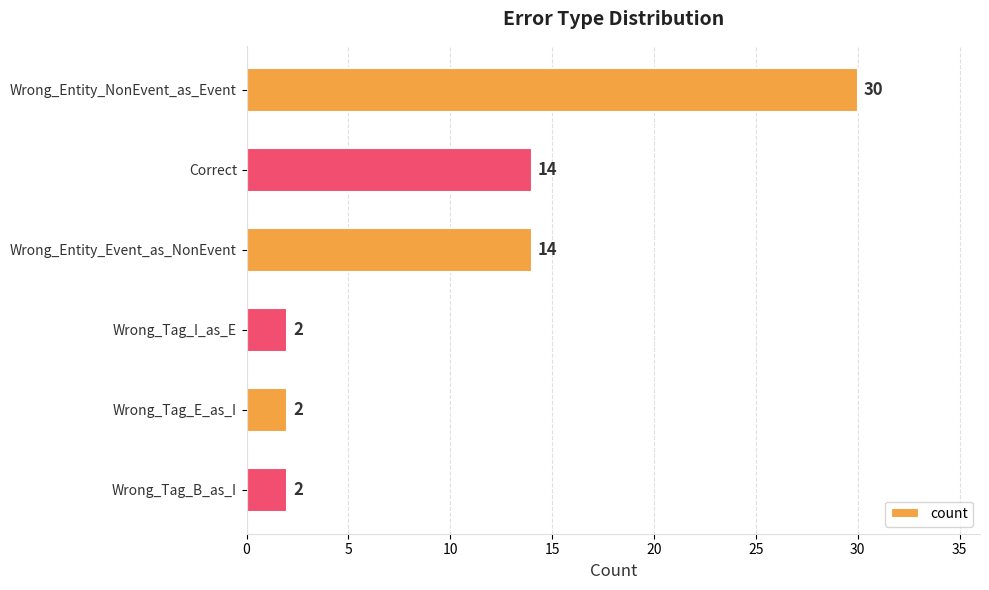

Count the values in the range 2 to 14.

5